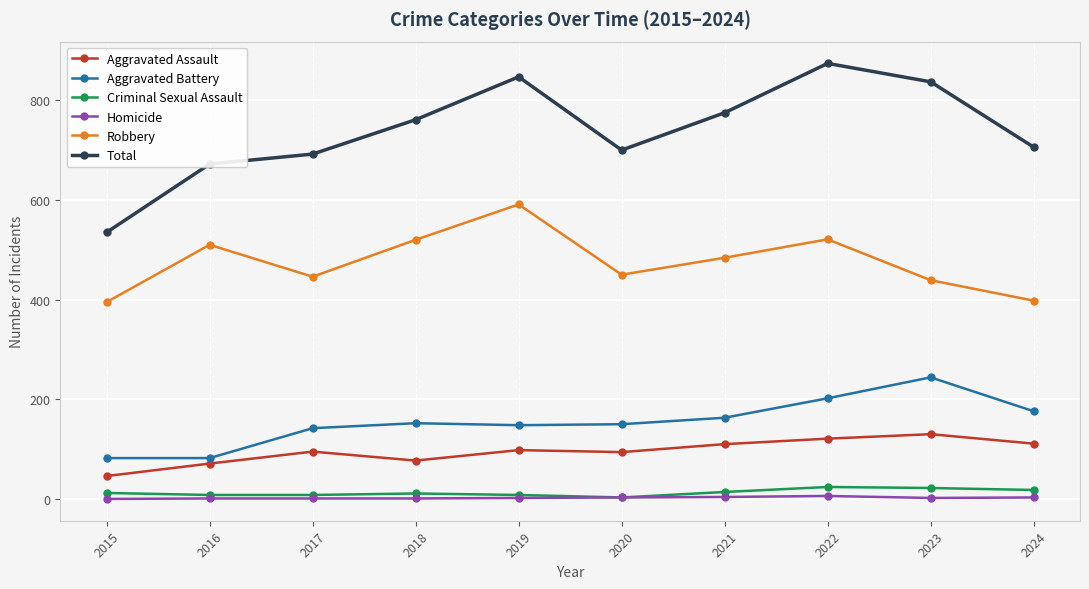

What is the total value across all series at 2020?

1400